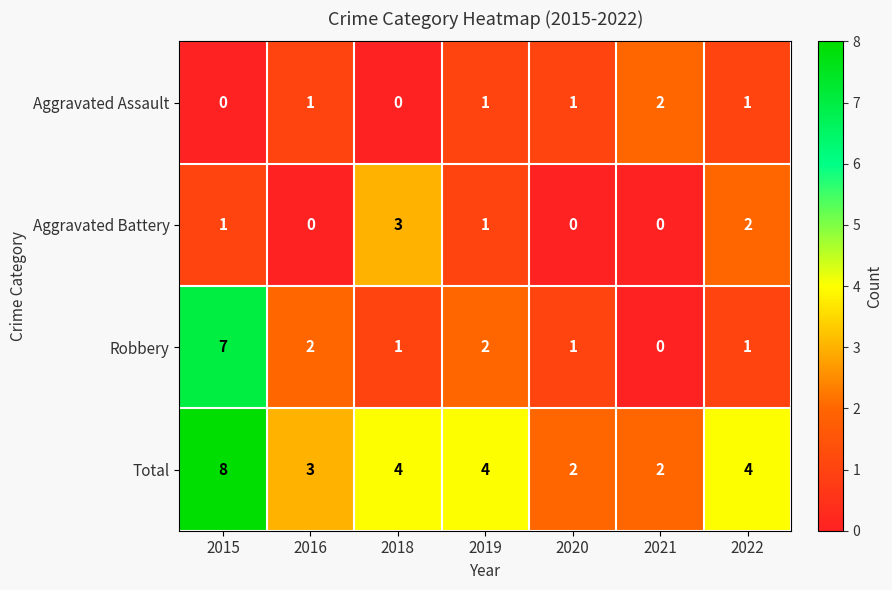

Rank the series at 2015 from lowest to highest value.

Aggravated Assault, Aggravated Battery, Robbery, Total